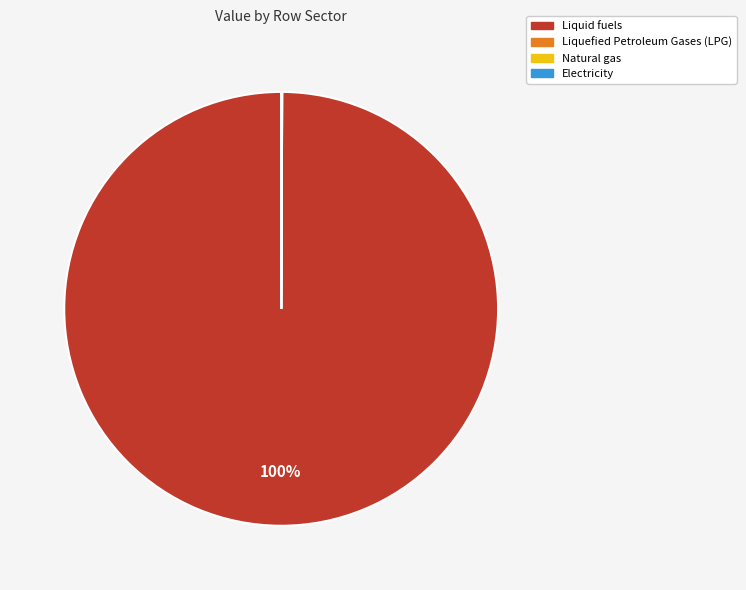

Does Liquid fuels represent more than half of the total?

Yes